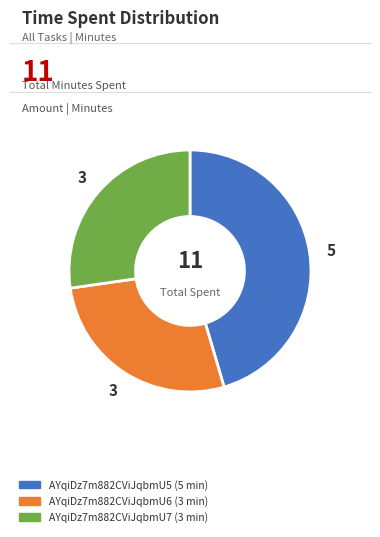

Does AYqiDz7m882CViJqbmU5 (5 min) account for over 50% of the chart?

No